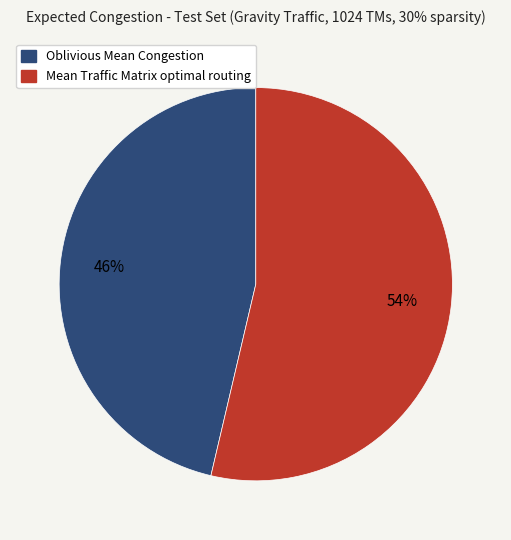

Rank the categories by value from highest to lowest.

Mean Traffic Matrix optimal routing, Oblivious Mean Congestion